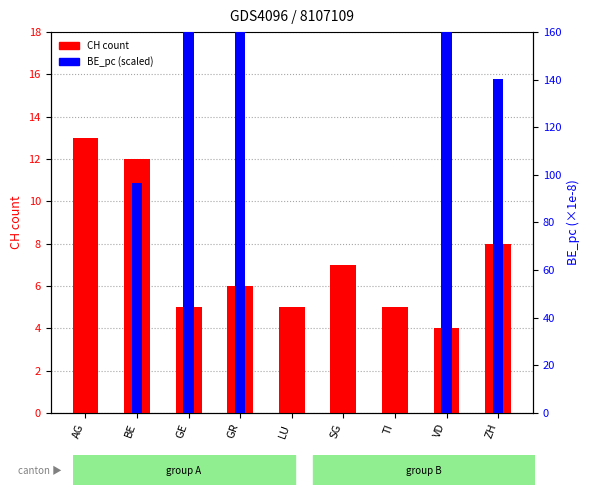

At how many categories does at least one series exceed 71?

5